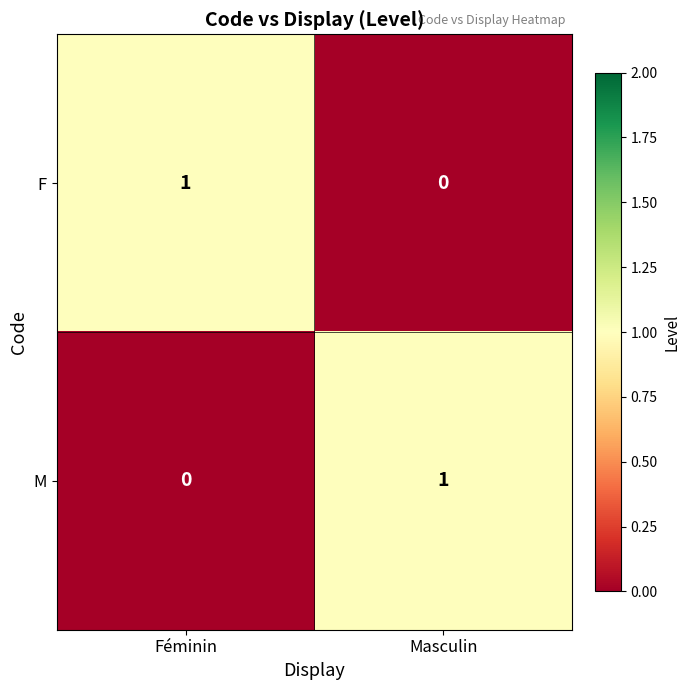

How many distinct data groups are displayed?

2